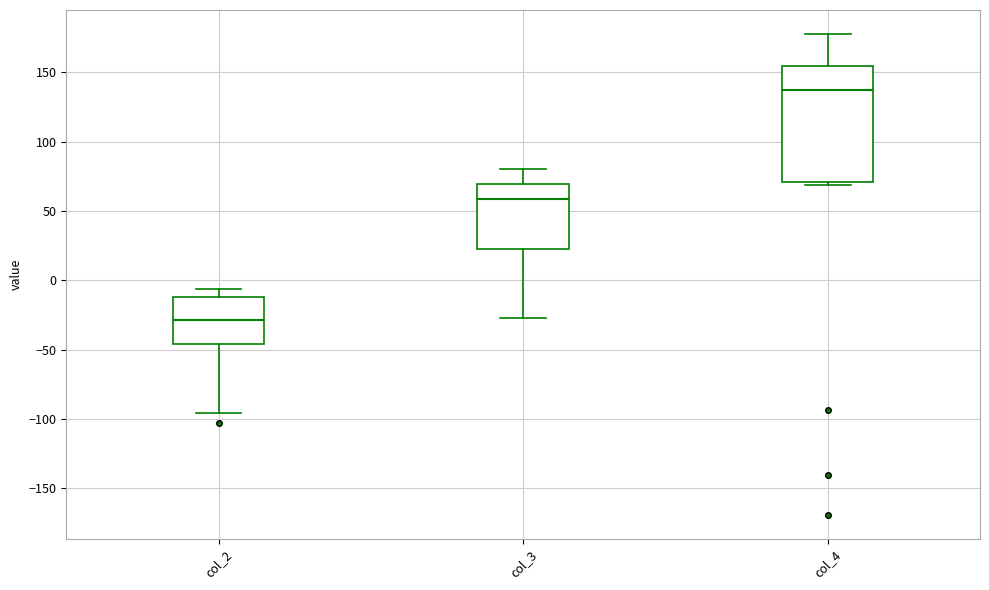

Reading left to right, read every box against the y-axis: the position of its median line, the range the box covers, and the ends of its whiskers. The values are not printed on the chart, so give them approximately, as read against the axis.

col_2: median -30, box -45 to -10, whiskers -95 to -5
col_3: median 60, box 25 to 70, whiskers -25 to 80
col_4: median 135, box 70 to 155, whiskers 70 (just below the box's lower edge) to 180